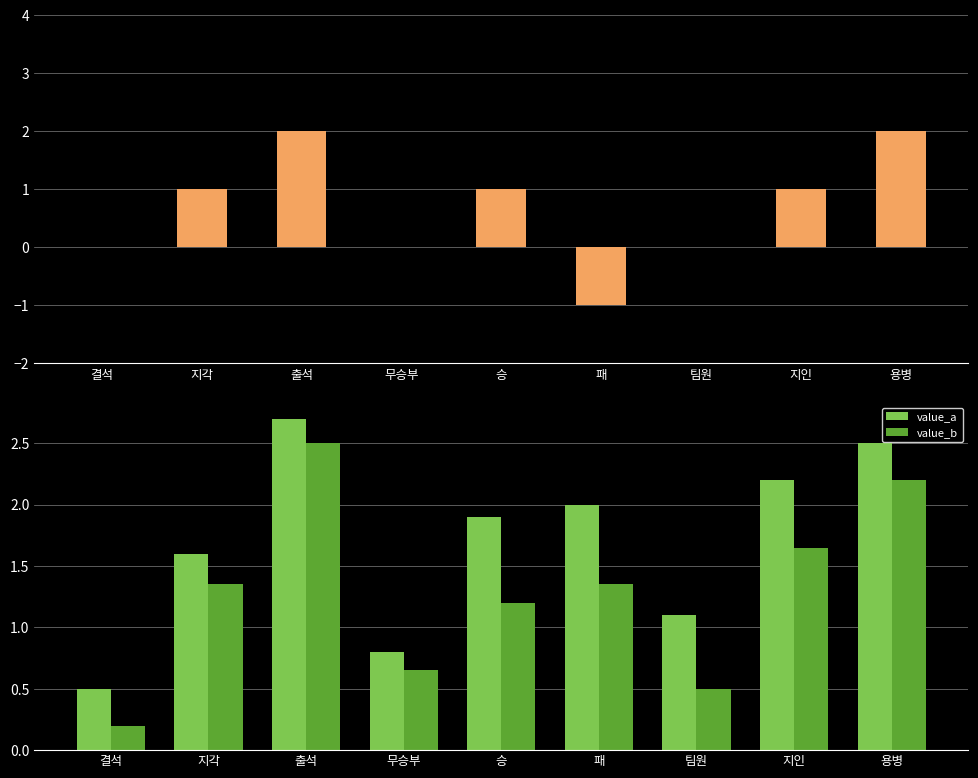

What is the value of the 9th bar from the left?

2